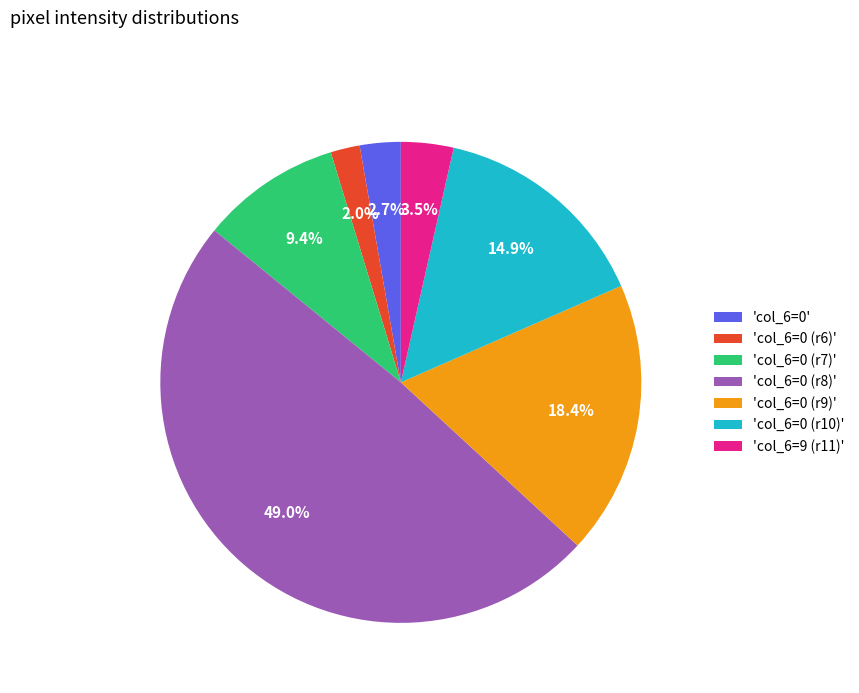

What percentage do 'col_6=0' and 'col_6=0 (r8)' together represent?

51.8%